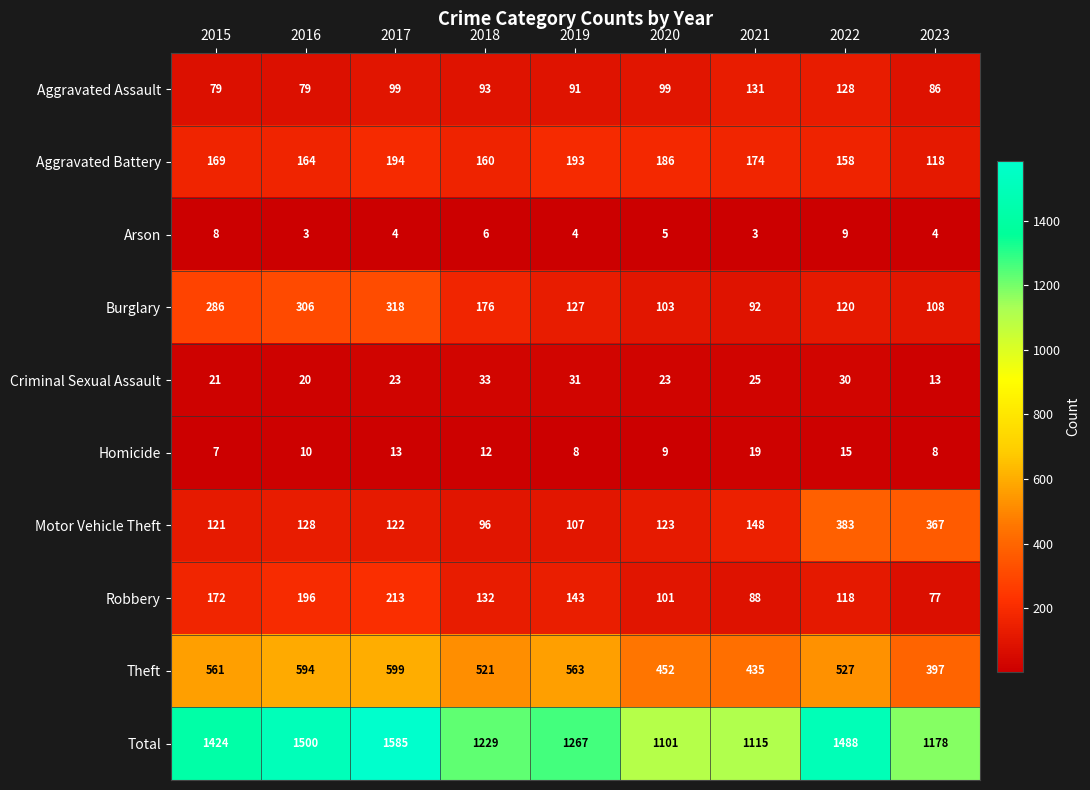

At 2022, list the series in order from smallest to largest.

Arson, Homicide, Criminal Sexual Assault, Robbery, Burglary, Aggravated Assault, Aggravated Battery, Motor Vehicle Theft, Theft, Total